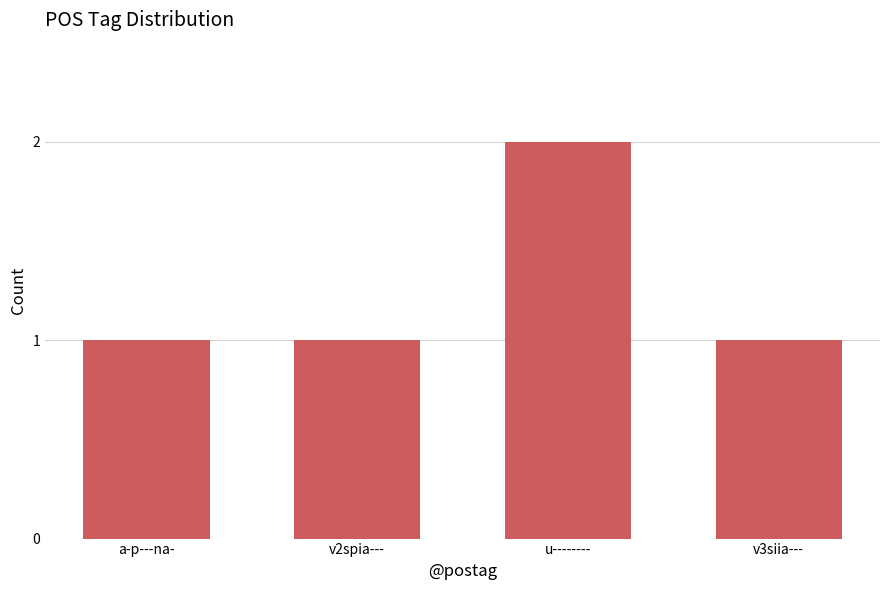

Approximately how many times larger is the value at a-p---na- compared to u--------?

0.5